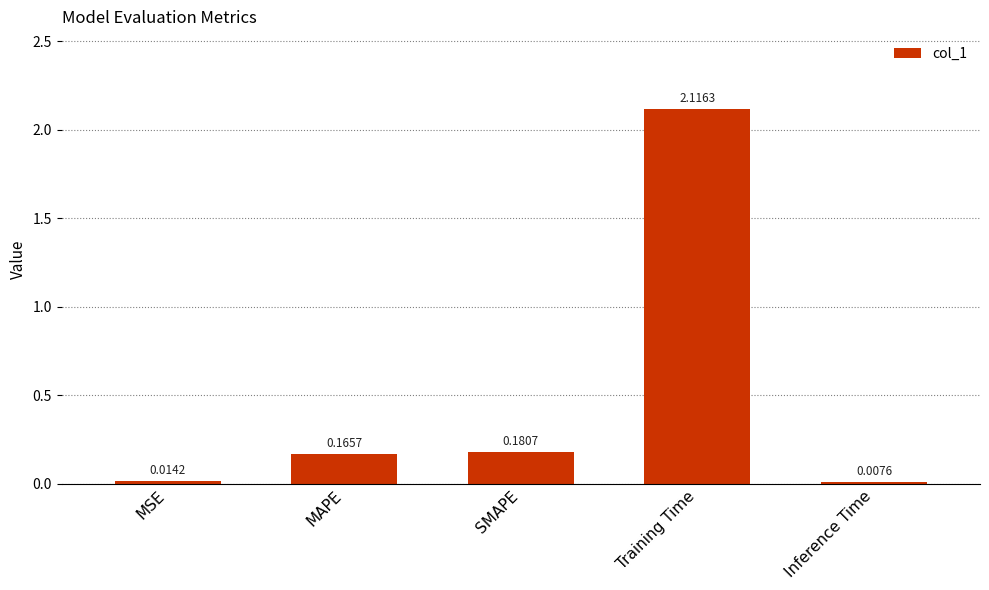

Where is the data nearest to the value 1?

SMAPE